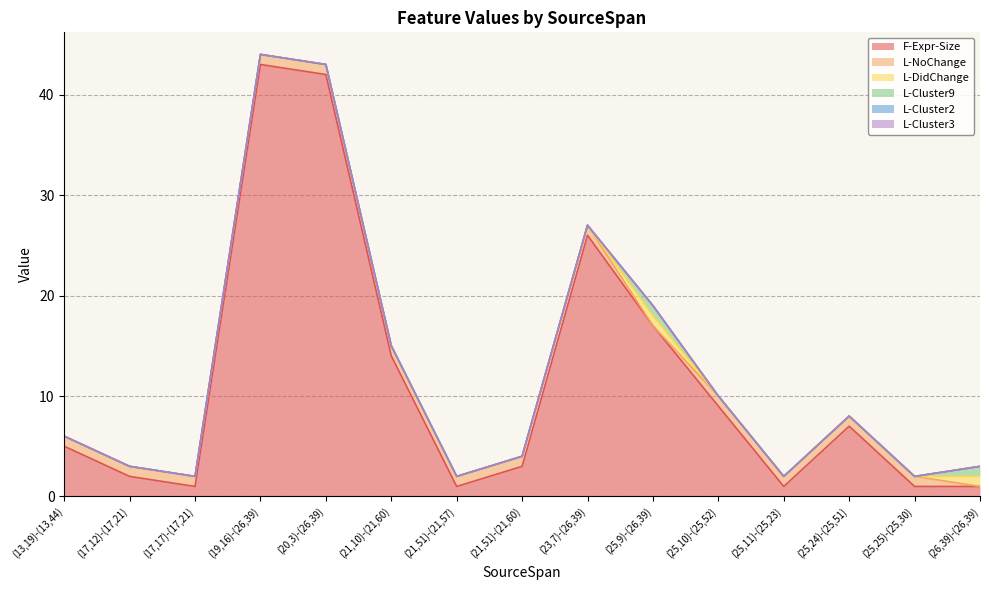

How many interior local peaks does the L-DidChange series have?

1